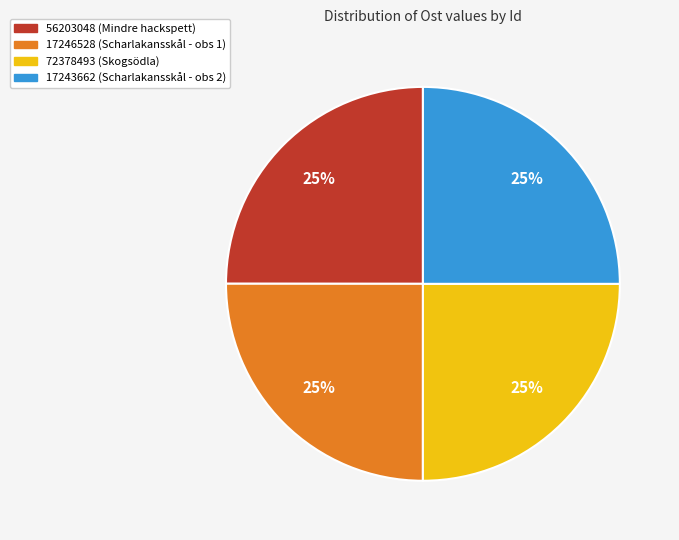

Is 56203048 the majority of the pie?

No